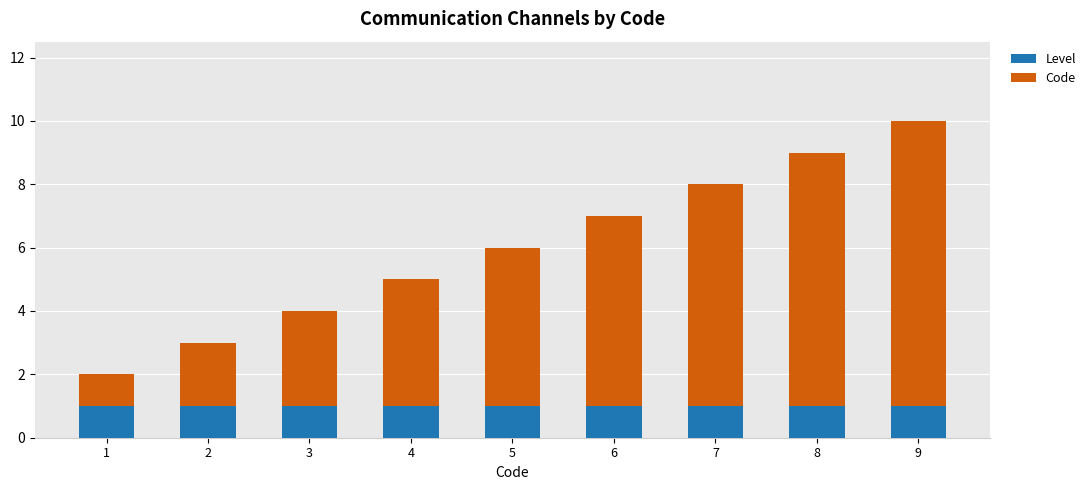

The Level series shows 1 at 3. True or false?

True